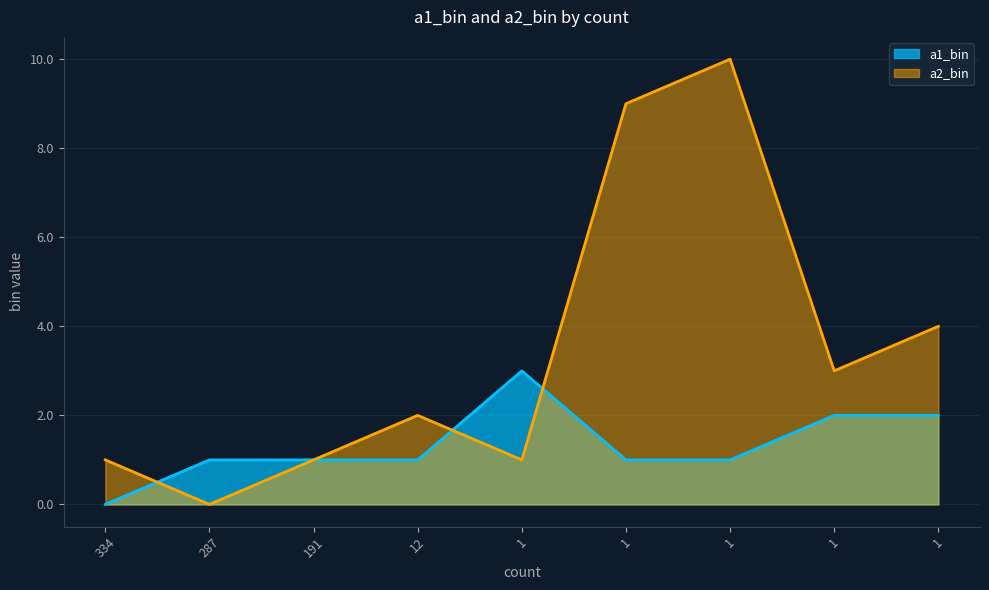

True or false: a2_bin and a1_bin intersect in this chart.

True